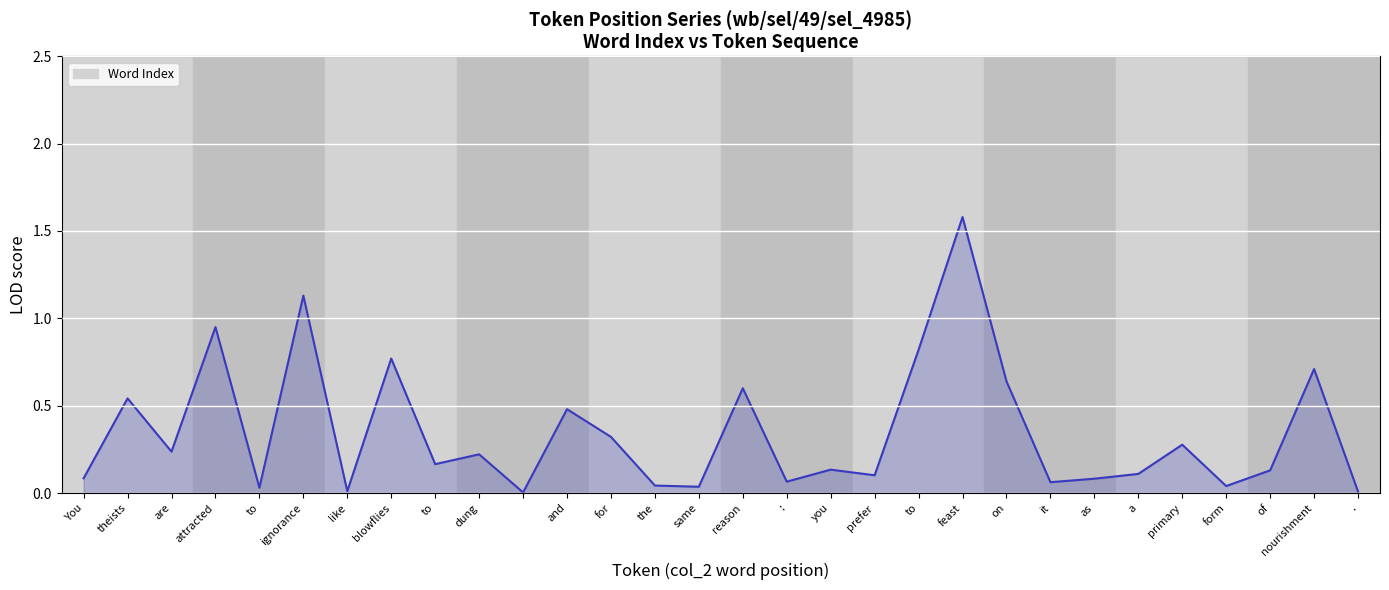

What is the maximum value shown in the chart?

1.6